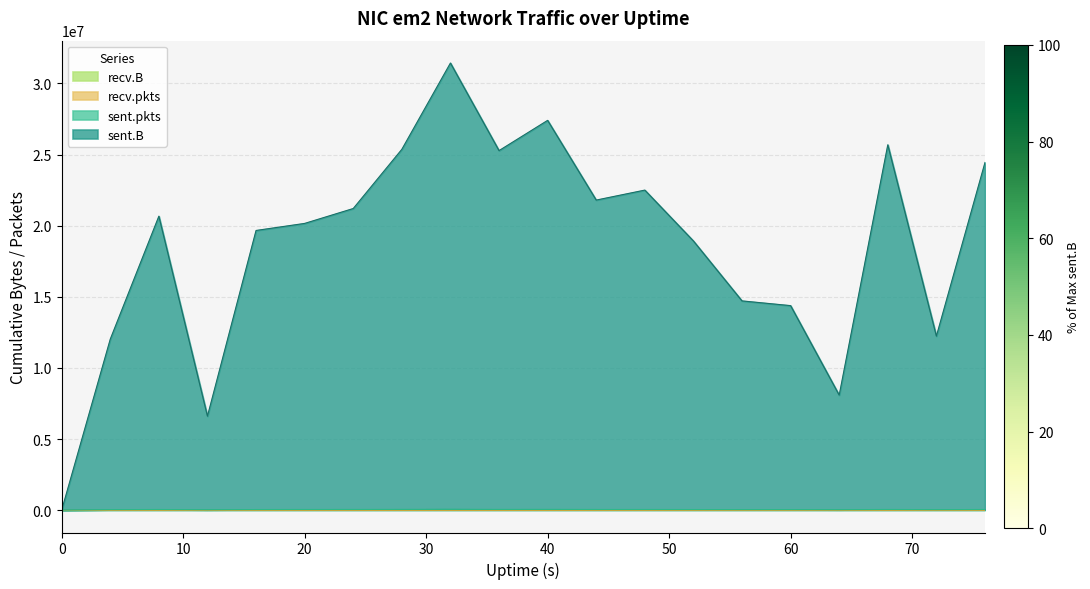

Does the chart display data point markers on the line(s)?

No